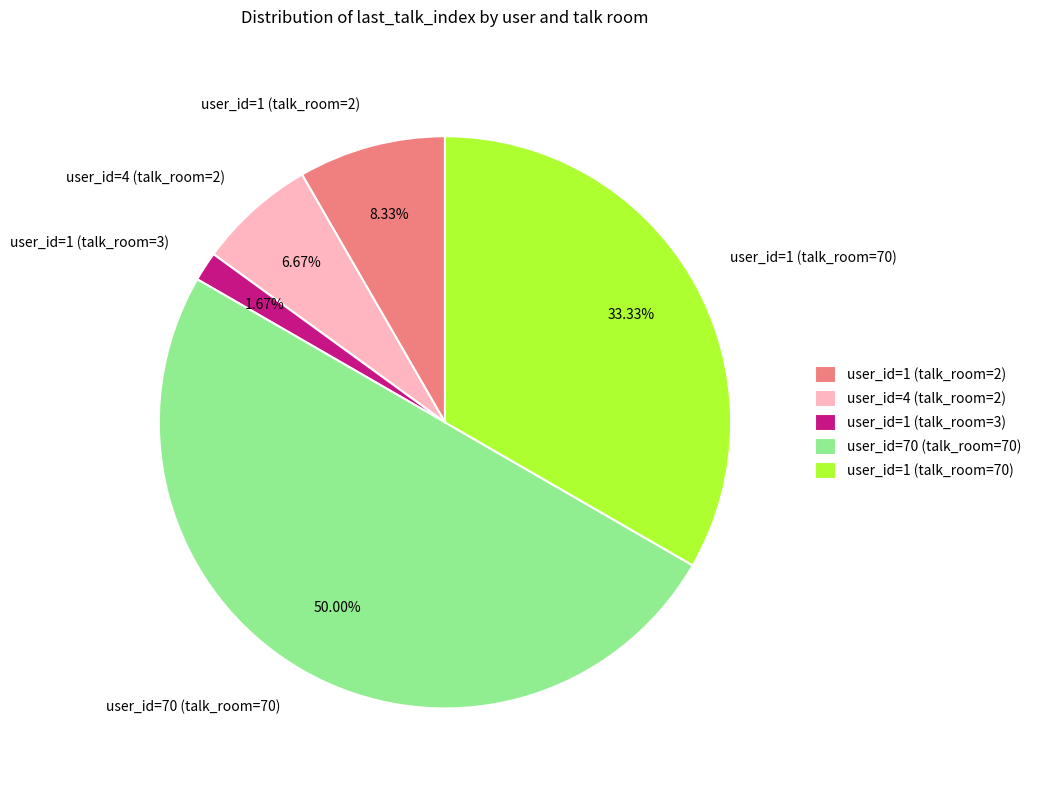

Which category has the biggest portion of the pie?

user_id=70 (talk_room=70)